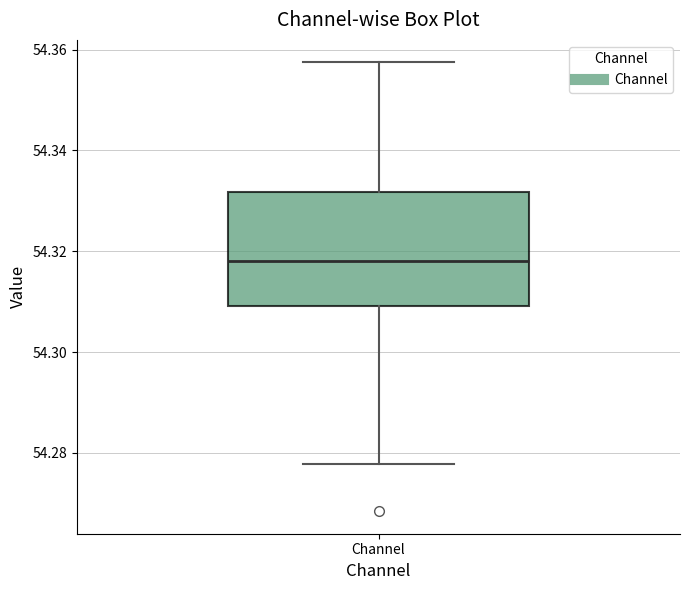

Read this box plot against the y-axis: the position of the median line, the range covered by the box, and the ends of both whiskers. The values are not printed on the chart, so give them approximately, as read against the axis.

median 54.318, box 54.310 to 54.332, whiskers 54.278 to 54.358